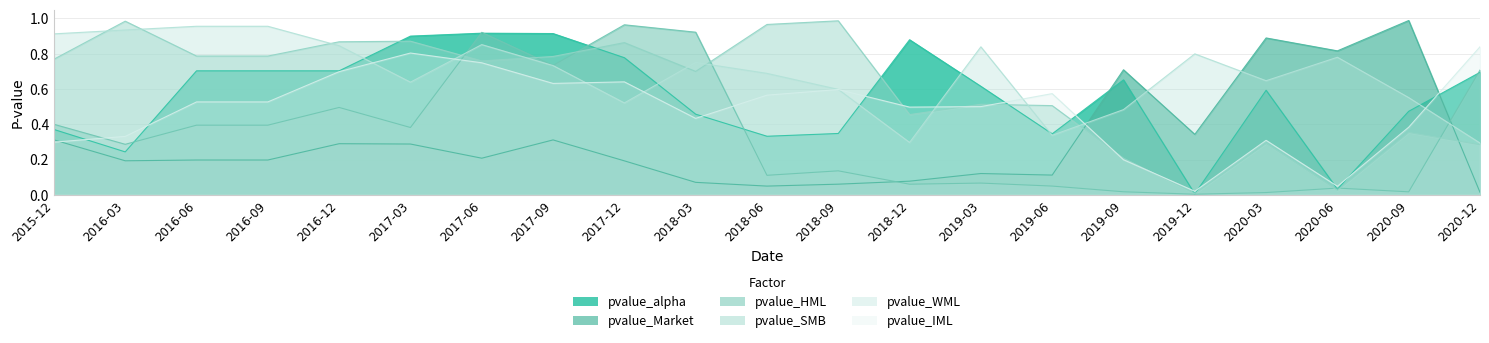

After their last crossing, which series has the higher values: pvalue_Market or pvalue_IML?

pvalue_IML